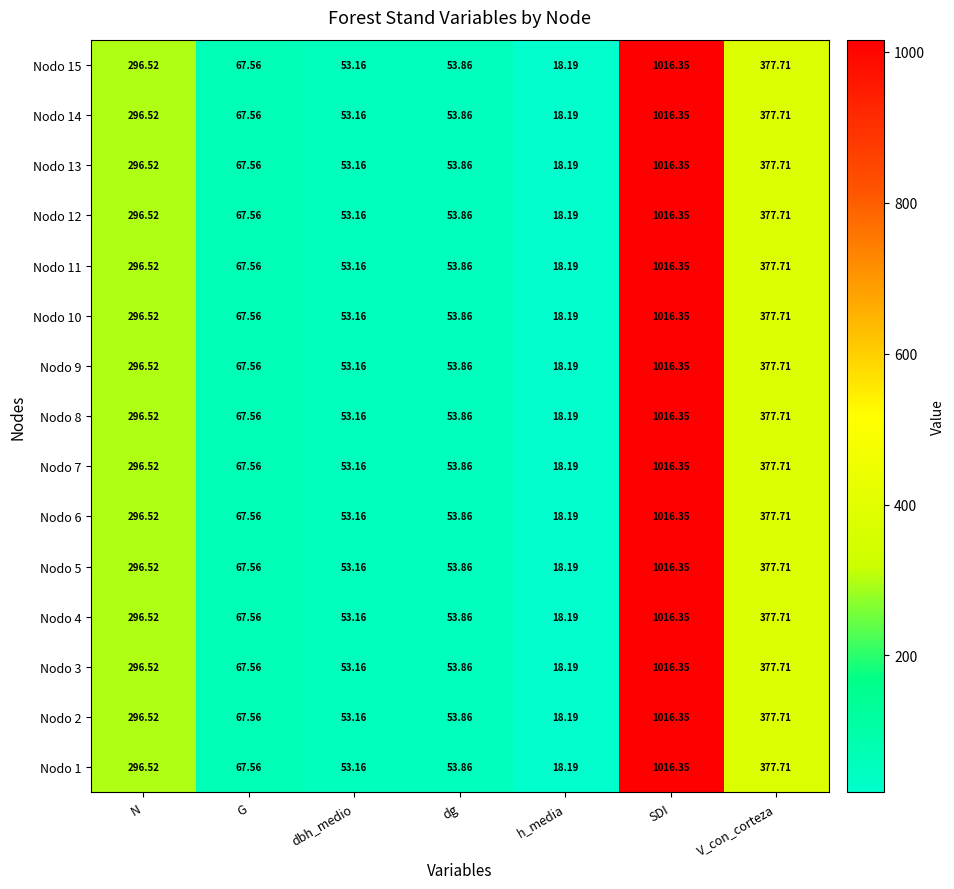

How many series are shown in this chart?

15